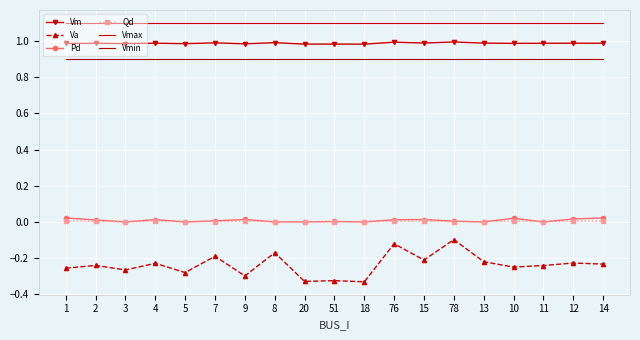

What is the maximum value for Va?

-0.1